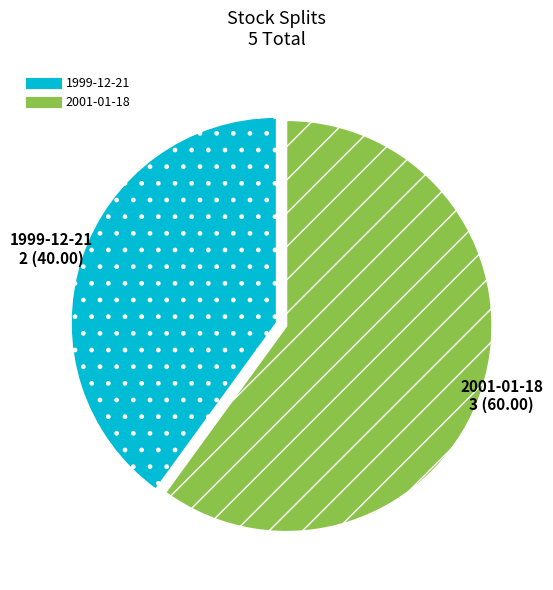

The 2001-01-18 slice represents 73% of the pie. True or false?

False